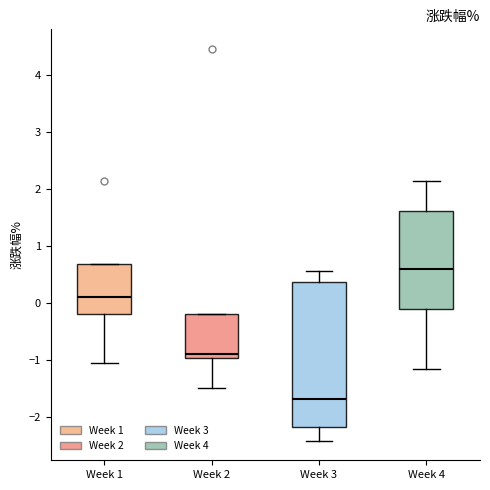

Where is the lower edge of the box for Week 1 on the y-axis? The values are not printed on the chart, so give them approximately, as read against the axis.

-0.2